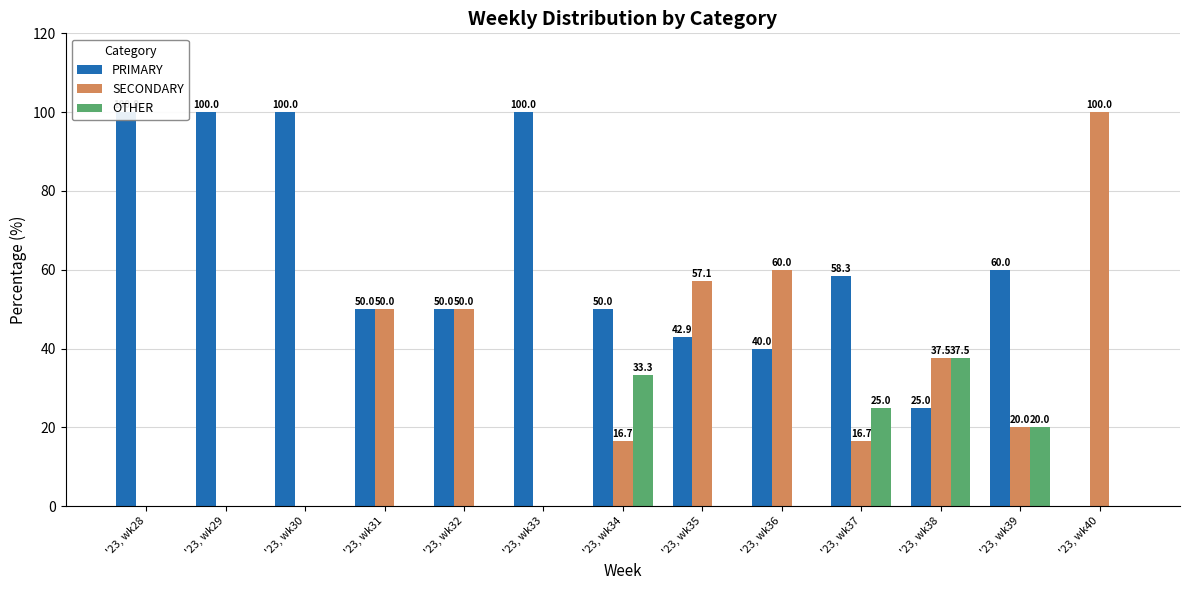

List the series in order of their peak value, highest first.

PRIMARY, SECONDARY, OTHER